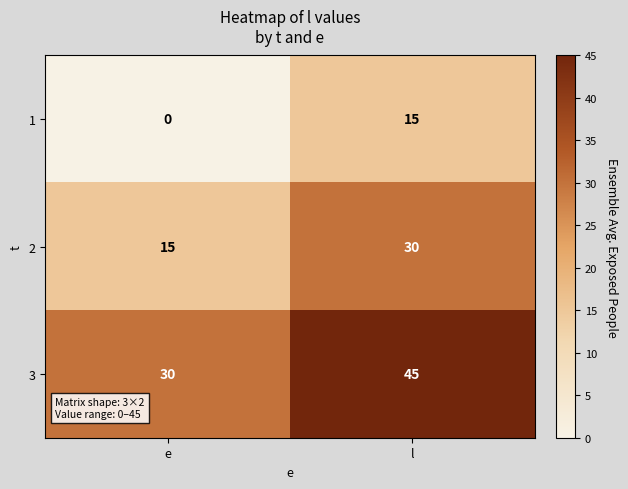

The 1 series shows 15 at l. True or false?

True